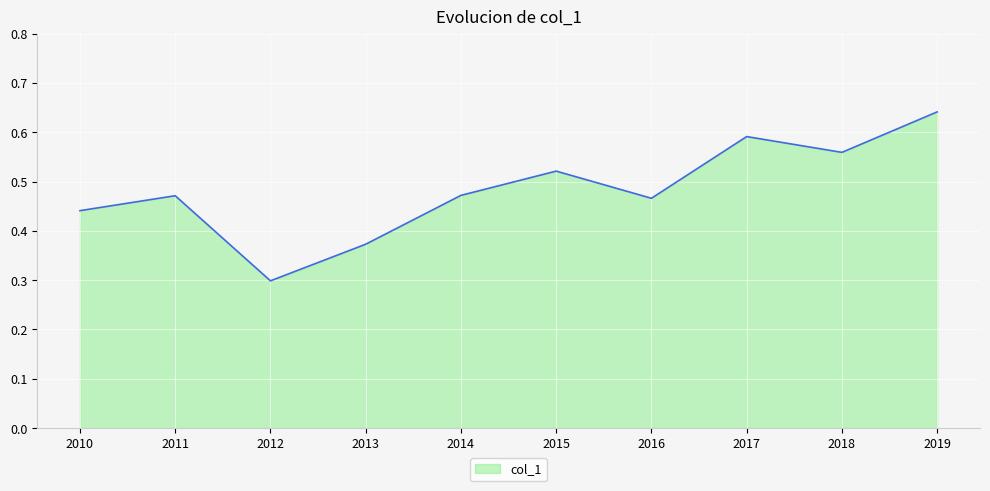

Between 2013 and 2014, which is larger?

2014